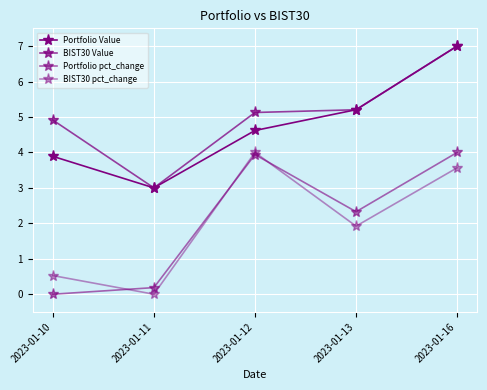

How many lines are shown in the chart?

4